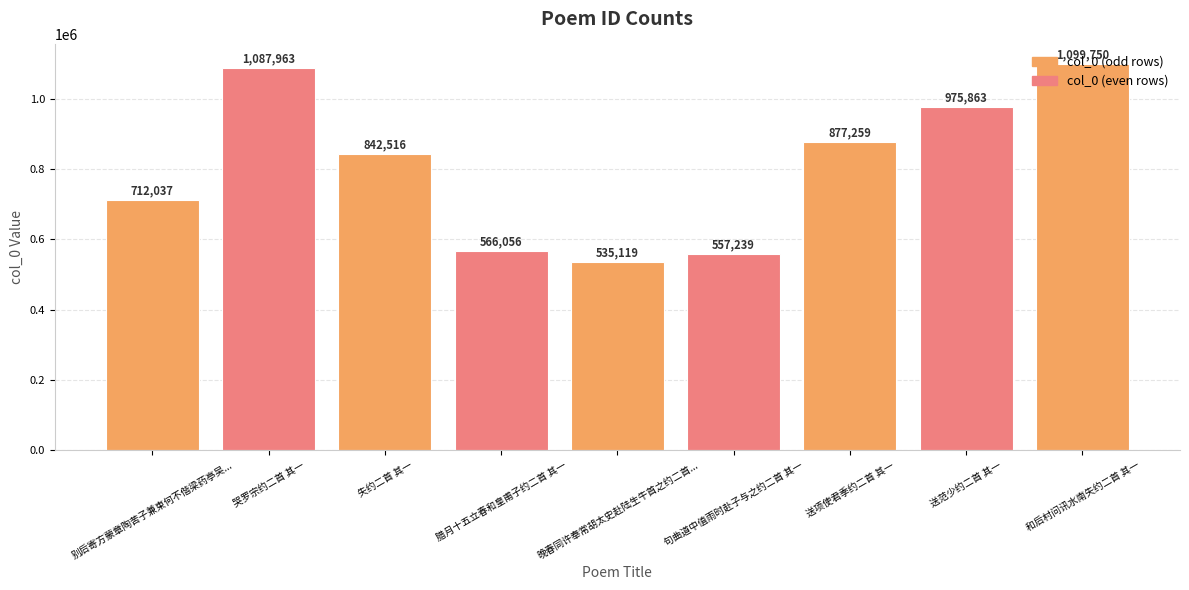

The chart shows a value of 1087963 at 哭罗宗约二首 其一. True or false?

True